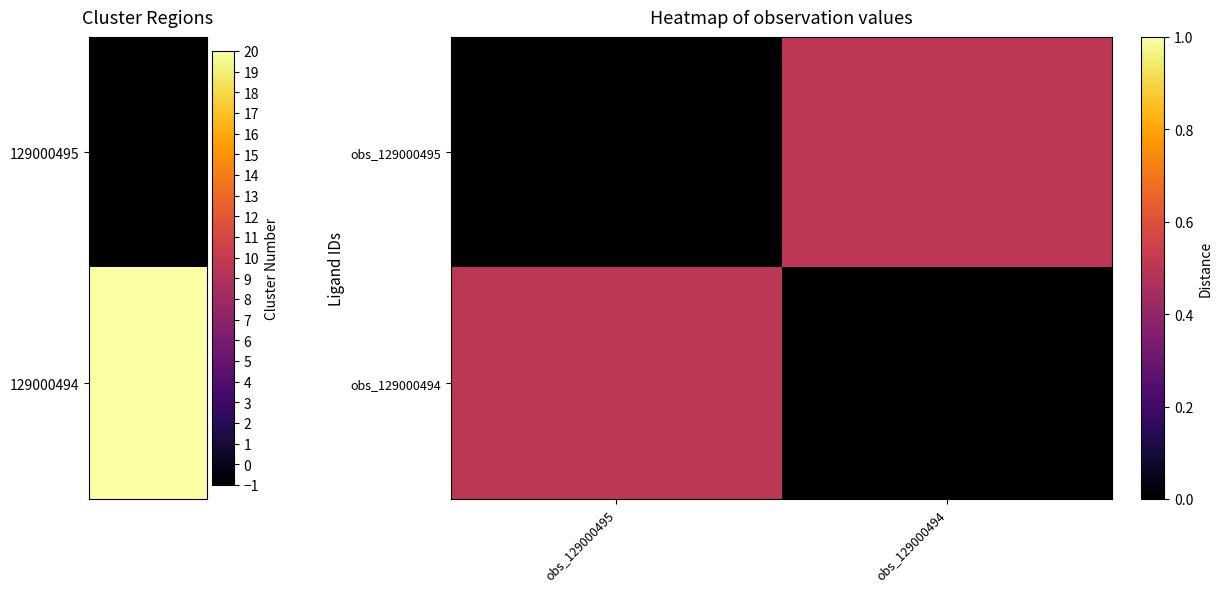

At which category does the chart reach its minimum across all series?

obs_129000495